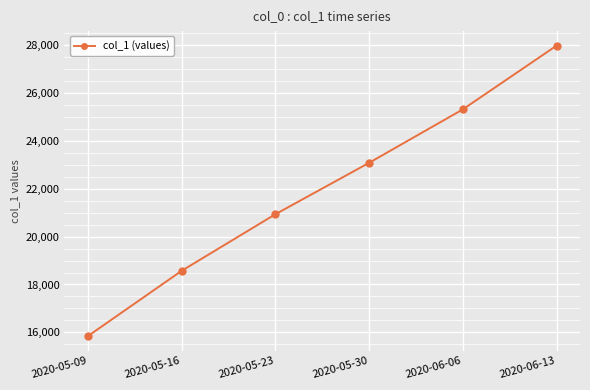

True or false: there are more than 0 points higher than both neighbors.

False